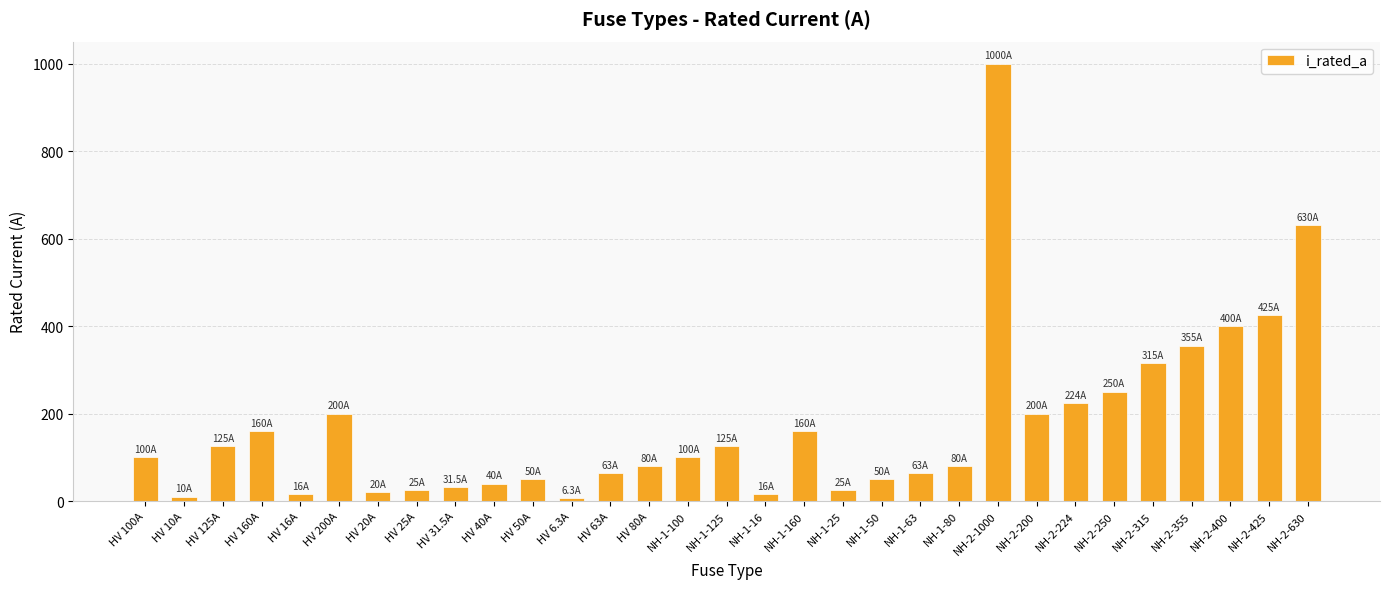

At which label is the value closest to 503?

NH-2-425